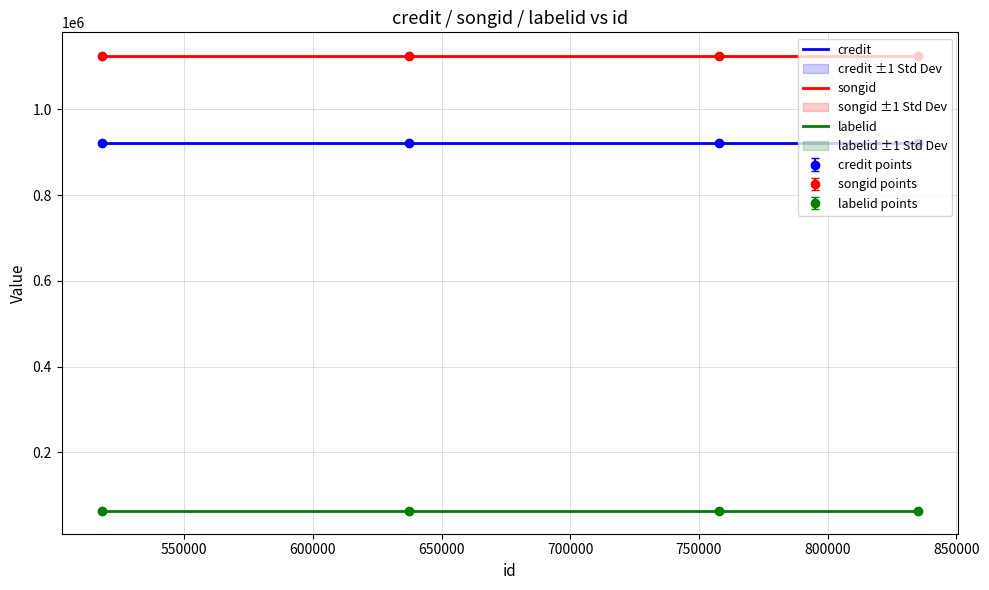

Reading right to left, list all the values displayed in this chart.

credit: 921543	921543	921543	921543
songid: 1124593	1124593	1124593	1124593
labelid: 63504	63504	63504	63504